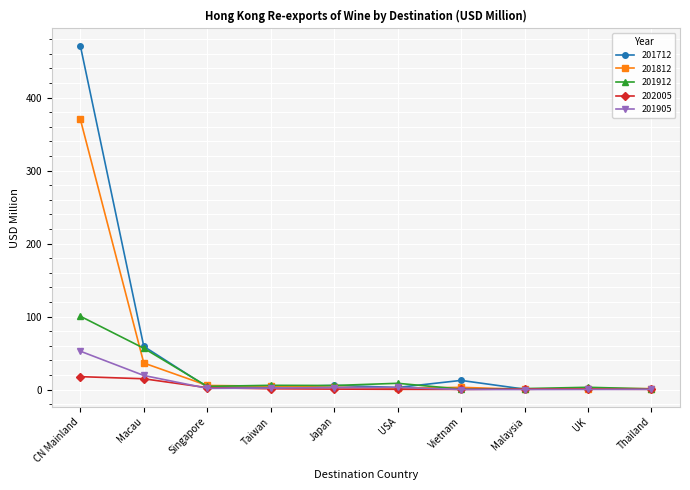

True or false: 201912 has more than 1 points higher than both neighbors.

True